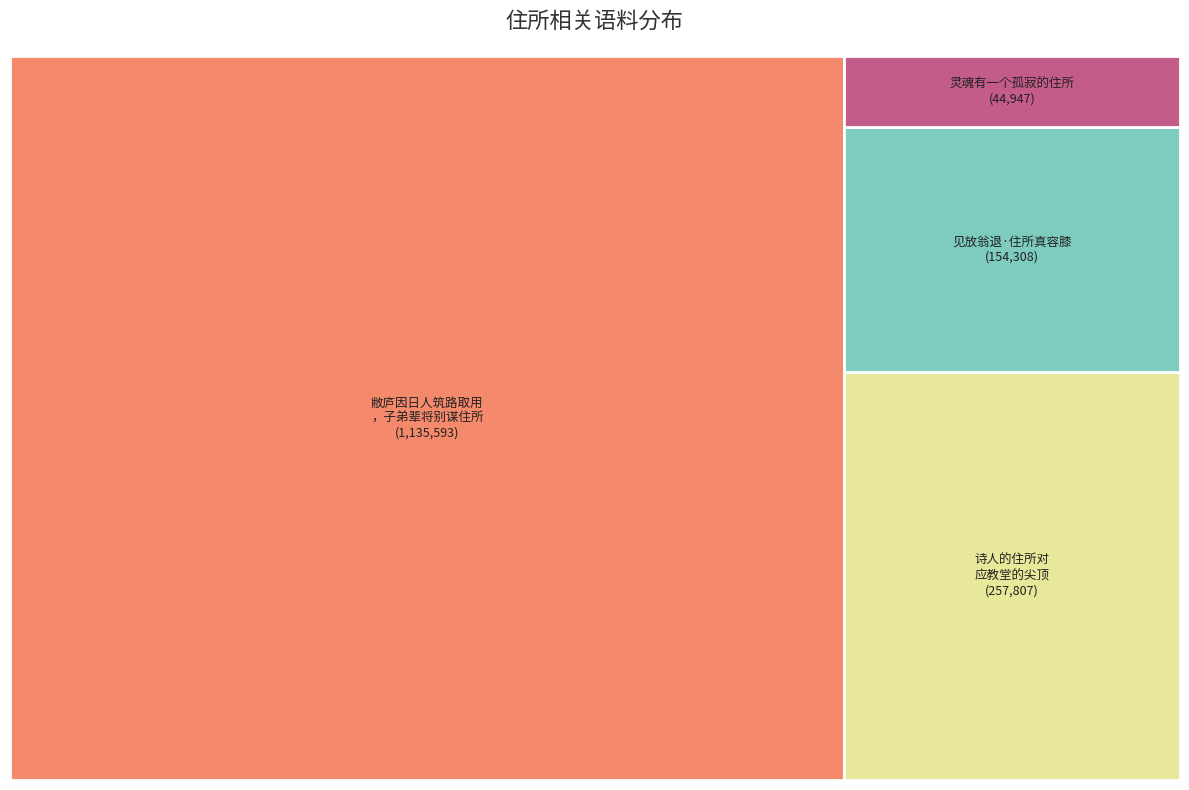

What percentage do 灵魂有一个孤寂的住所 and 见放翁退·住所真容膝 together represent?

12.5%